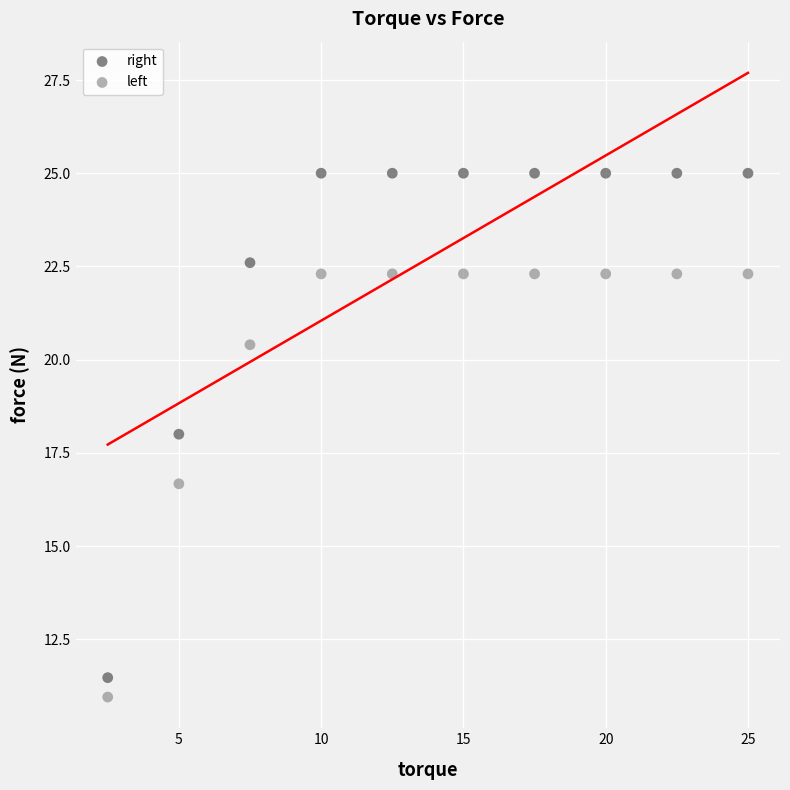

Which series contains the highest Y value?

right